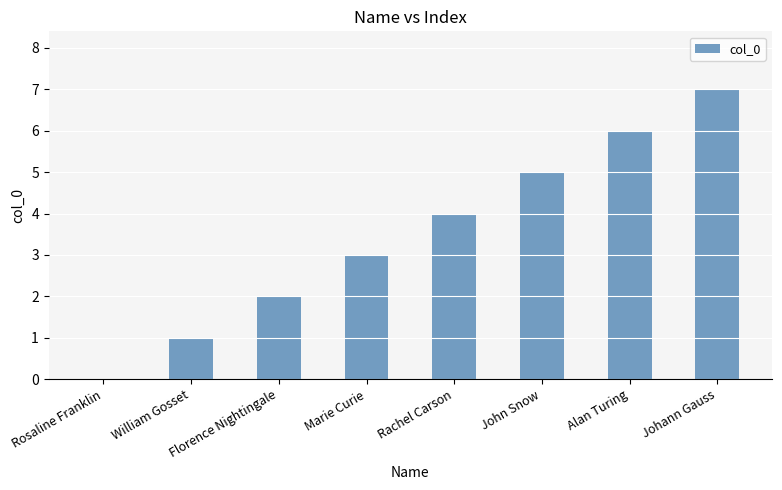

Approximately how many times larger is the value at John Snow compared to William Gosset?

5.0